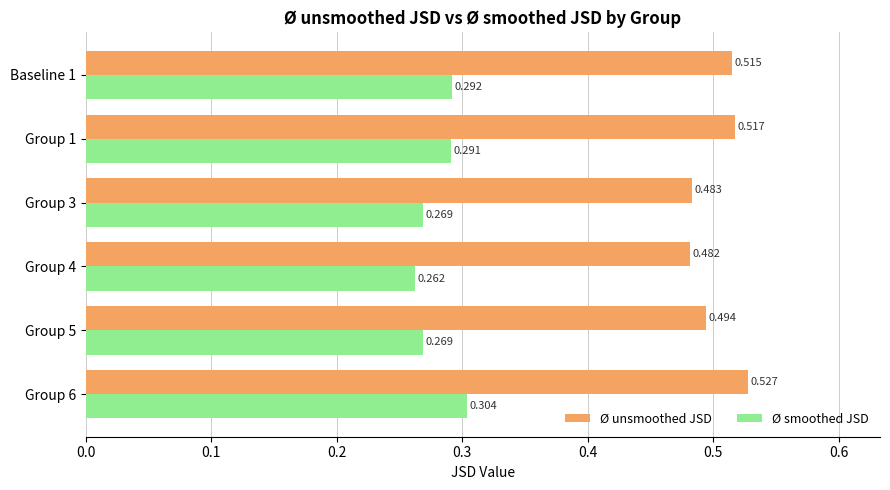

What are all the series names shown in the legend?

Ø unsmoothed JSD, Ø smoothed JSD